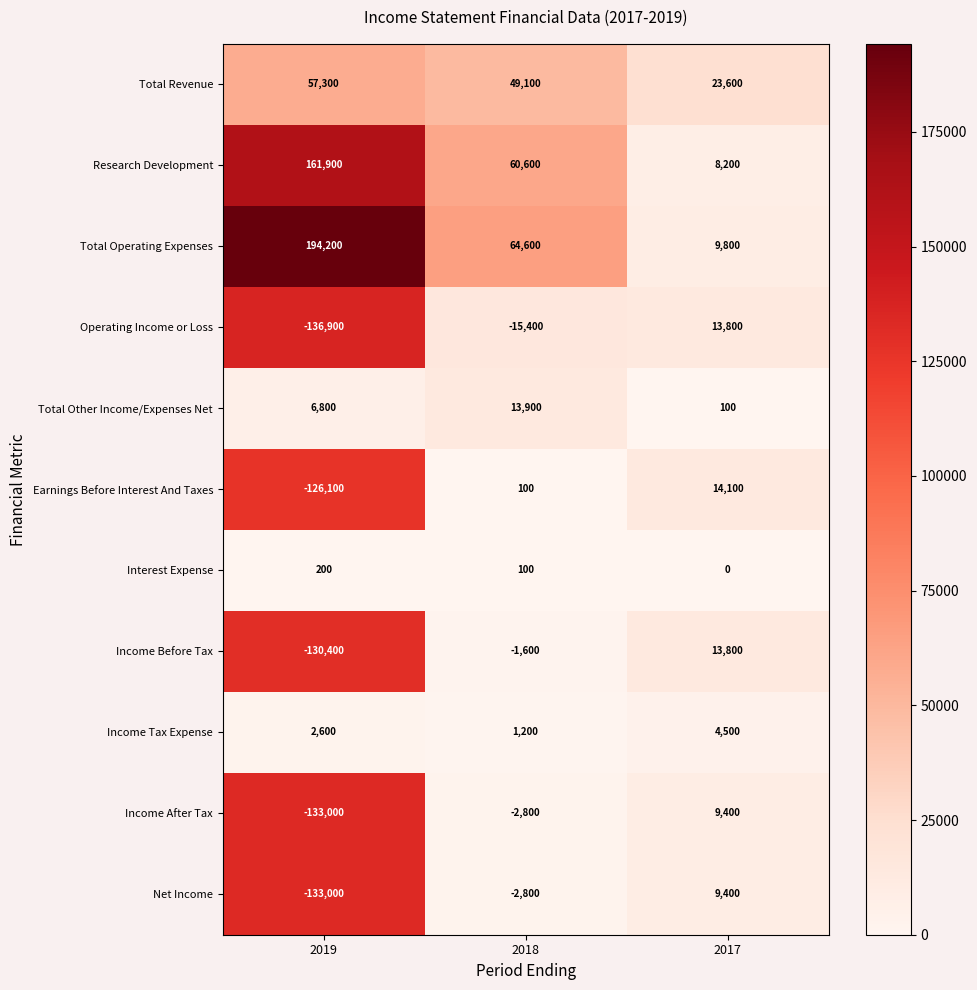

Which category has the lowest value across all series?

2019